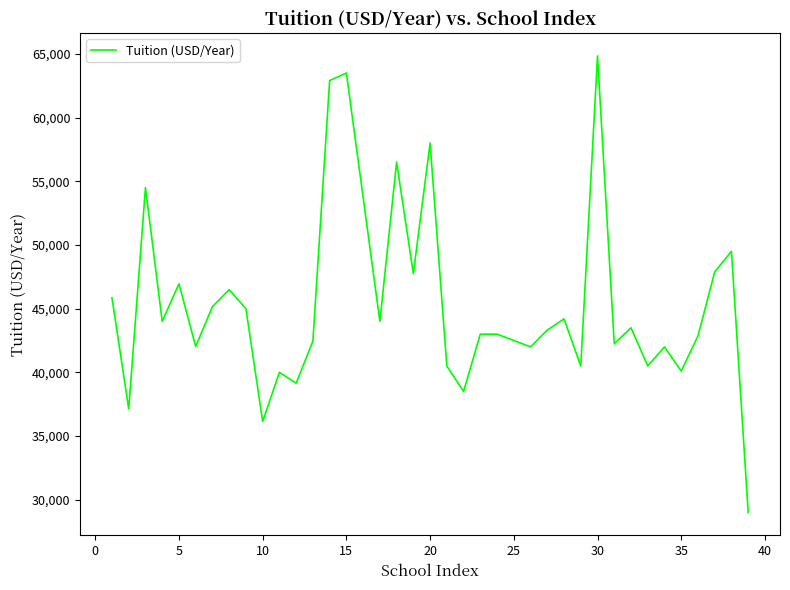

What is the smallest value displayed?

29000